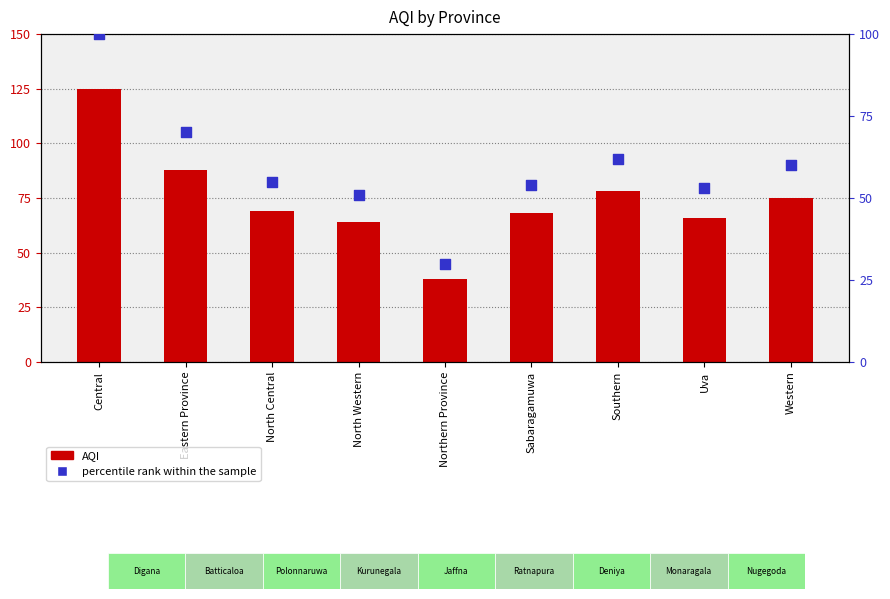

Which series reaches the minimum Y coordinate?

percentile rank within the sample